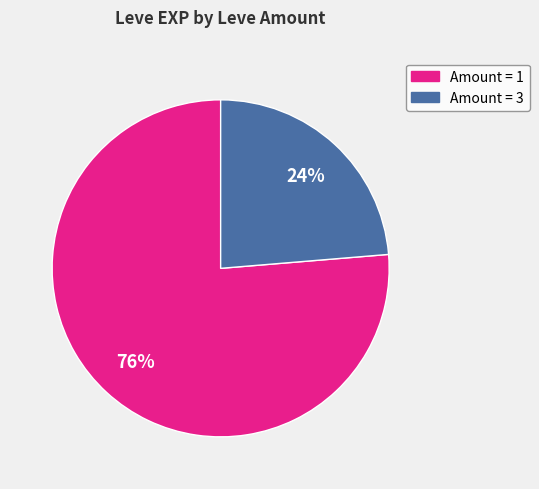

To the nearest percent, what is the average slice percentage?

50%